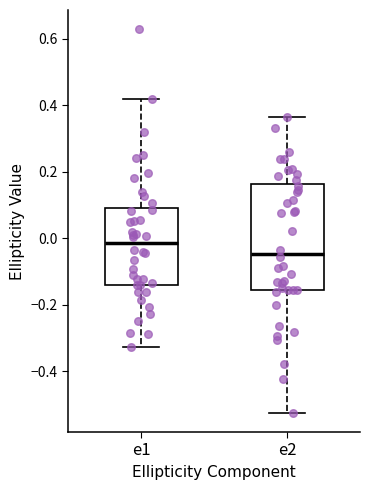

Which box has the lowest median line?

e2